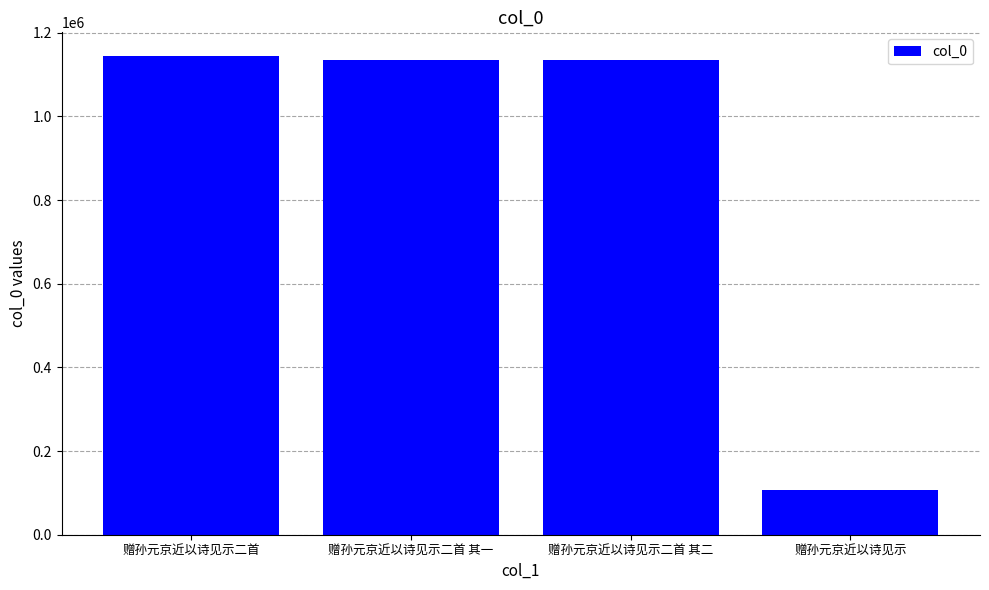

What is the approximate value at 赠孙元京近以诗见示二首, to the nearest 50?

1143750